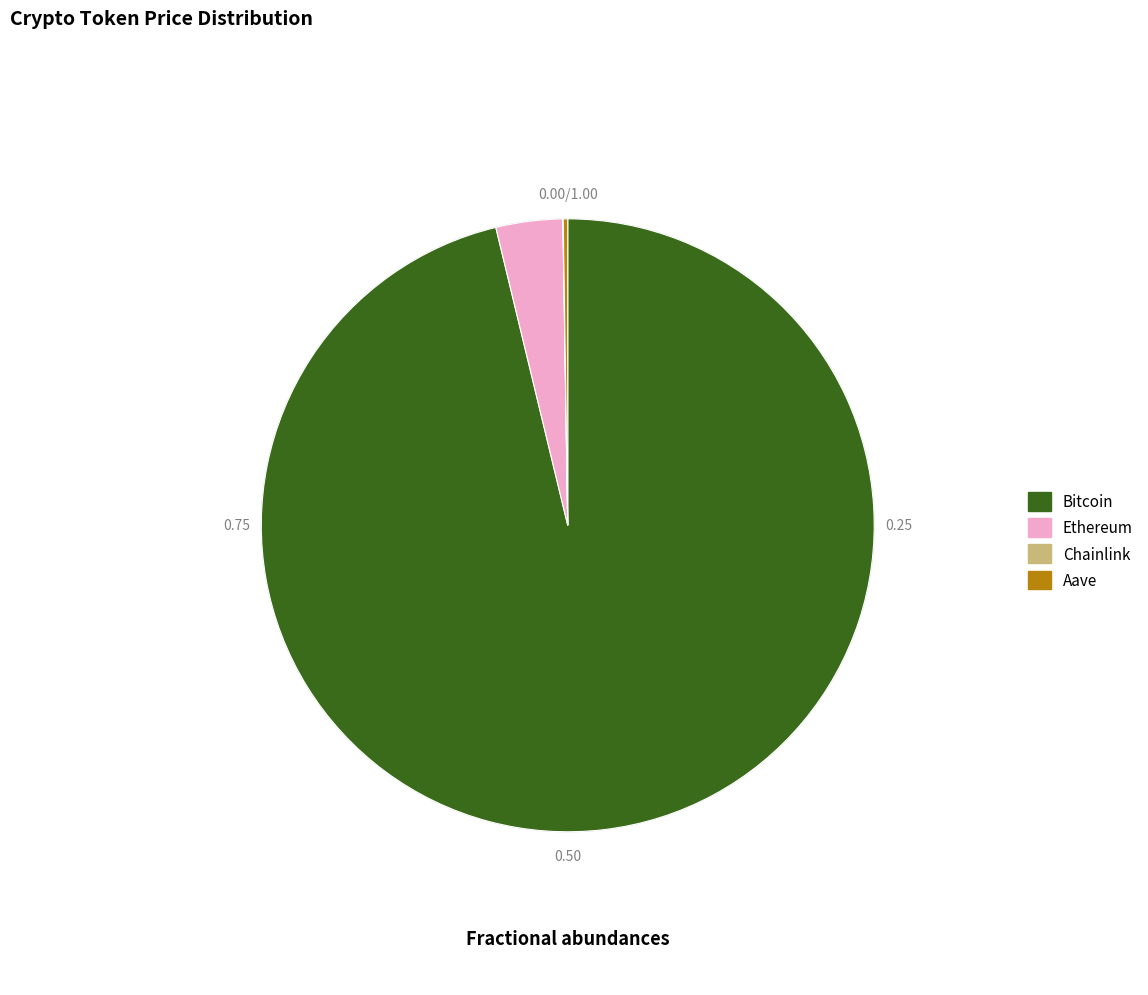

Does any single category account for the majority?

Yes